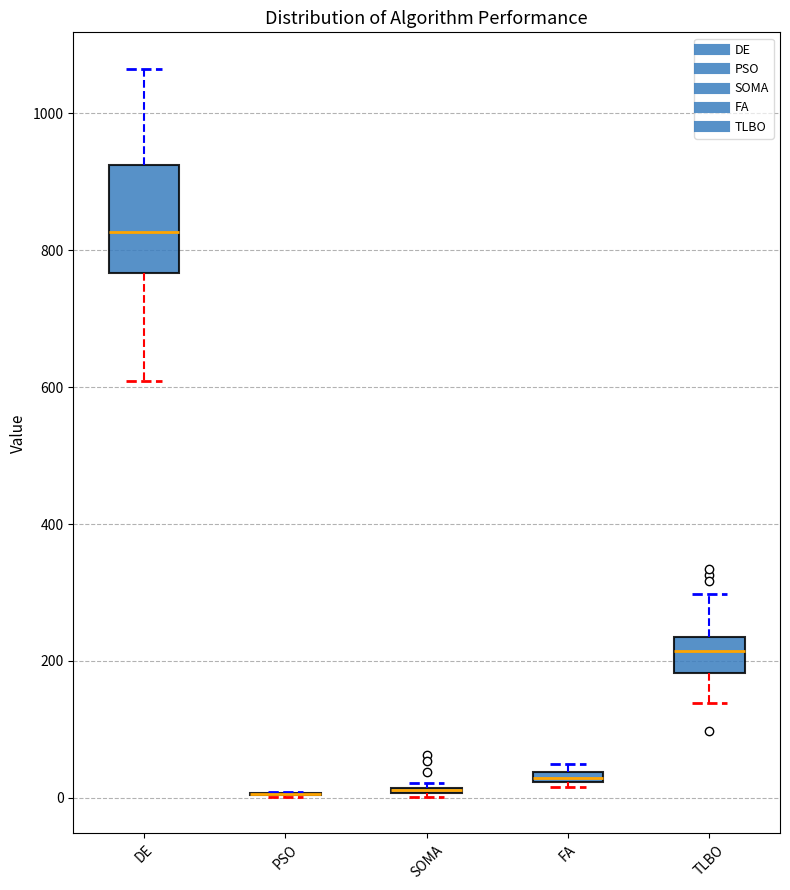

Where is the upper edge of the box for FA on the y-axis? The values are not printed on the chart, so give them approximately, as read against the axis.

40